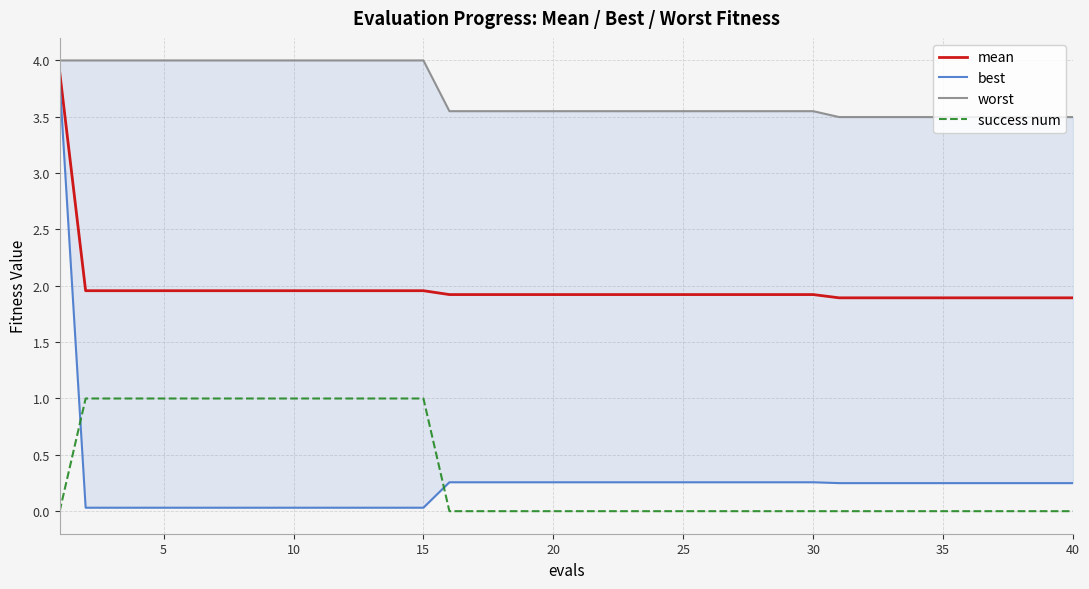

Is it true that success num equals 1.5 at 5?

False